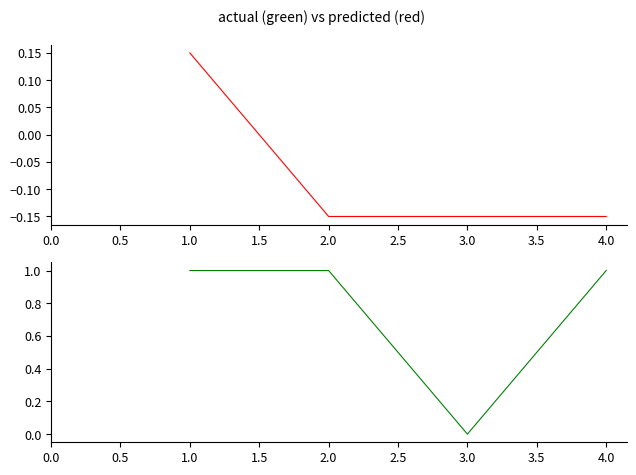

Does the chart display data point markers on the line(s)?

No